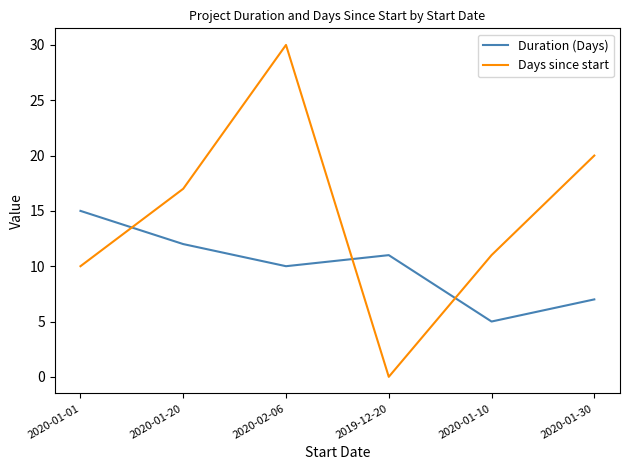

How many interior local peaks does the Days since start series have?

1